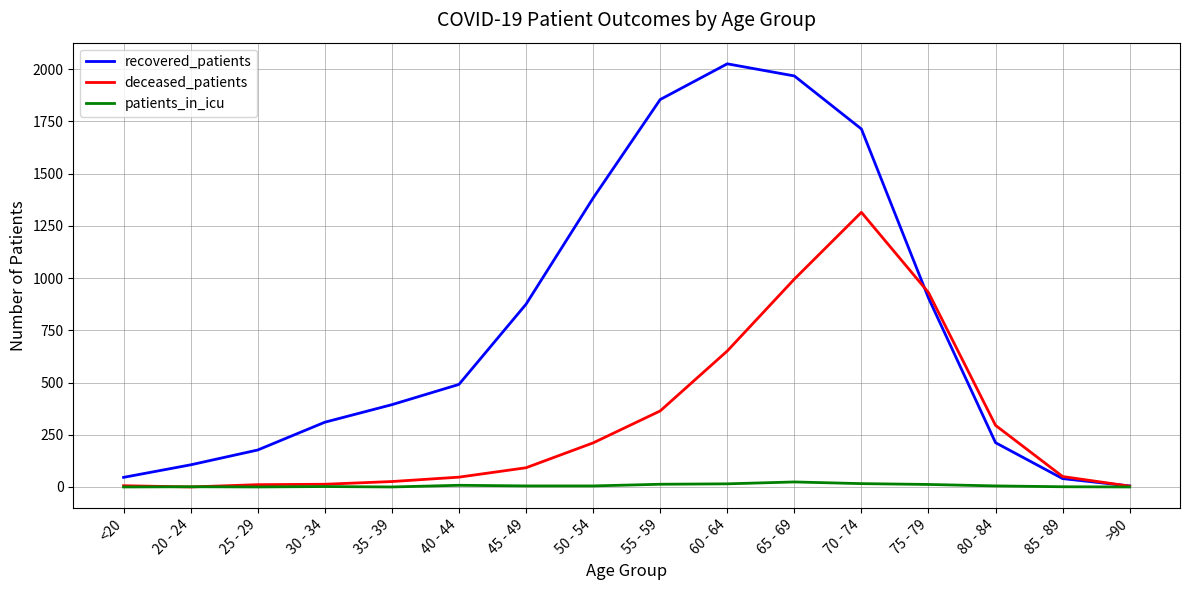

Which series changed the most between <20 and 50 - 54?

recovered_patients